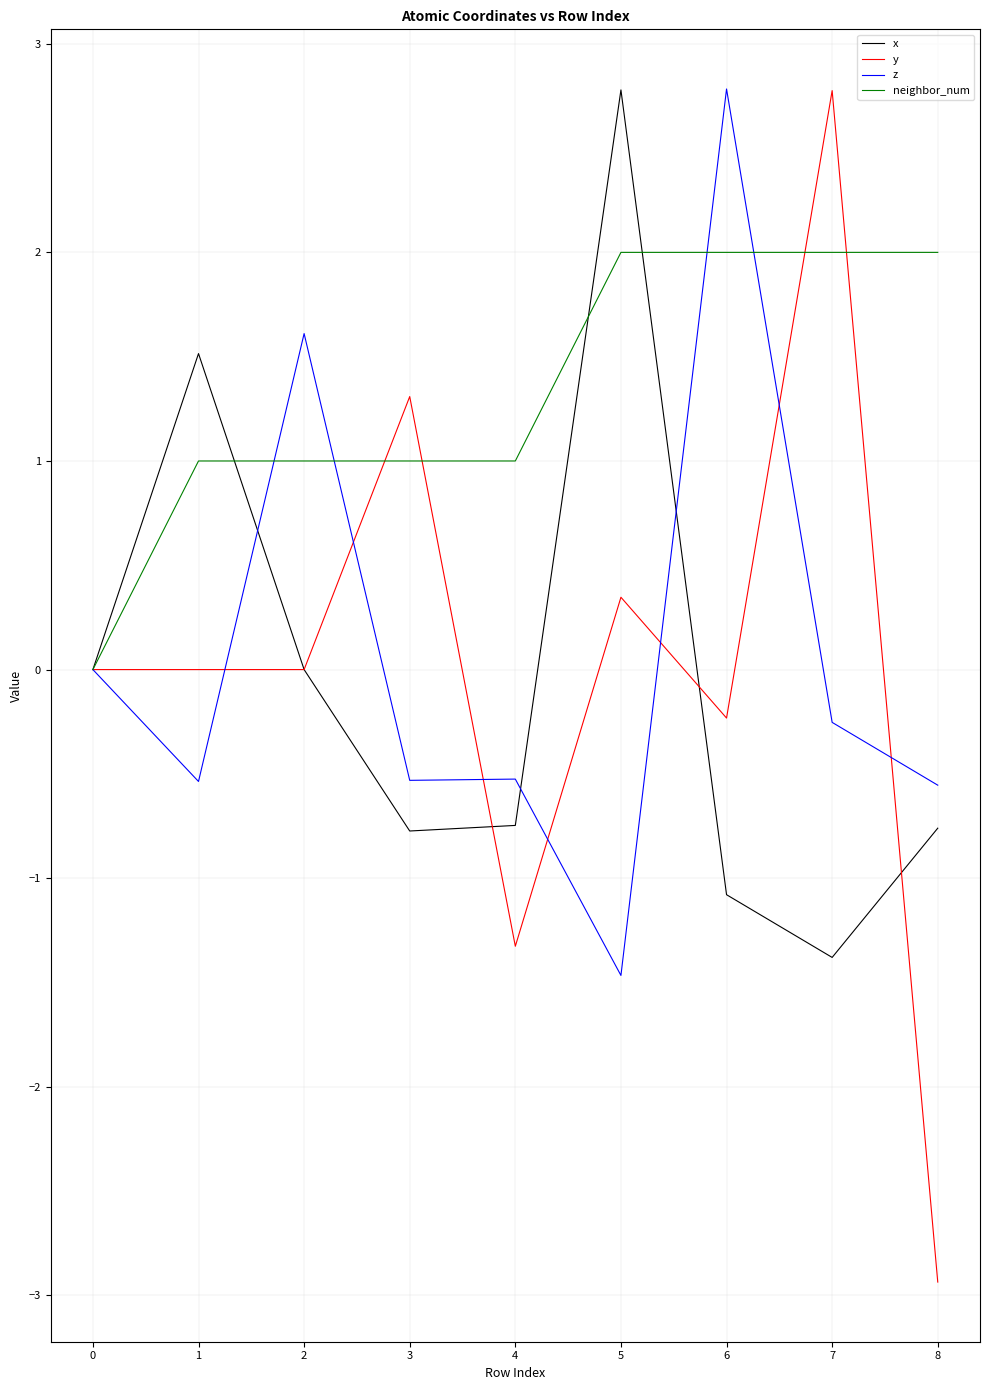

Which series has the largest total across all categories?

neighbor_num